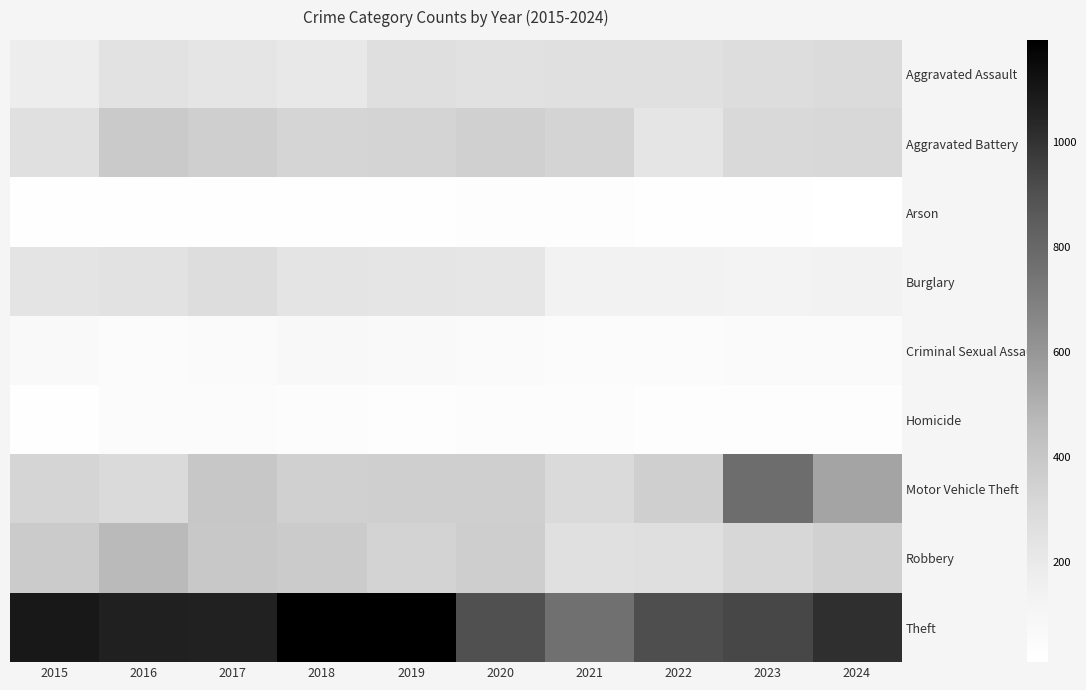

What is the difference between the highest and lowest values at 2016?

1044